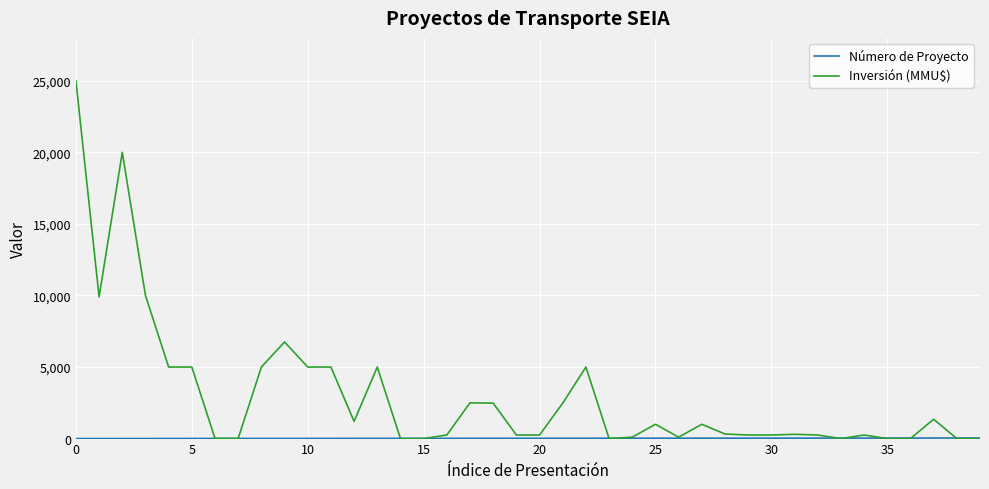

Which series has the largest total across all categories?

Inversión (MMU$)